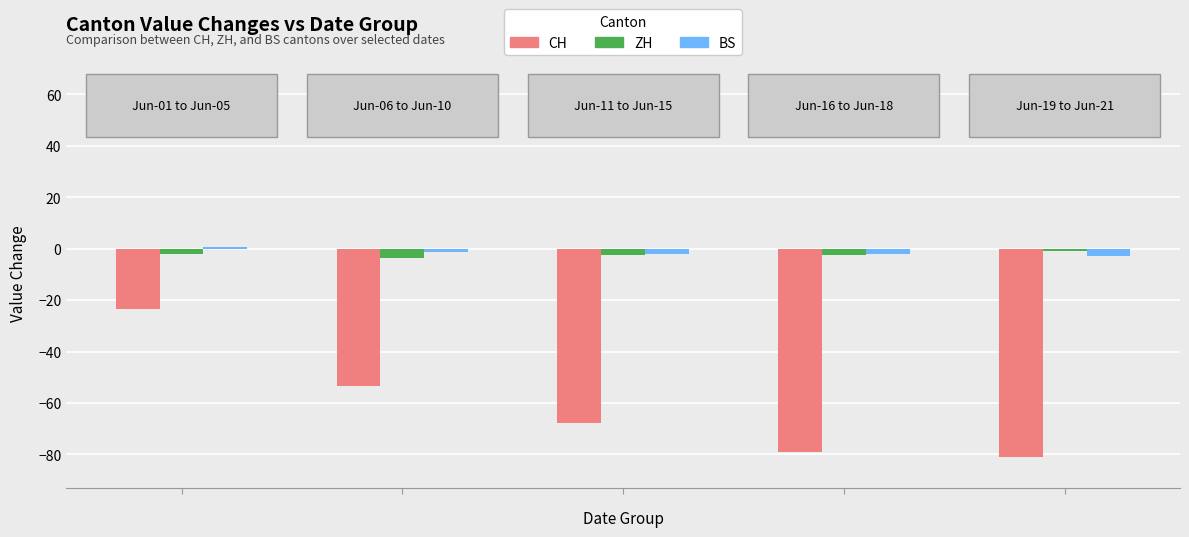

What is the value of the ZH bar at the 2nd from the left?

-3.8